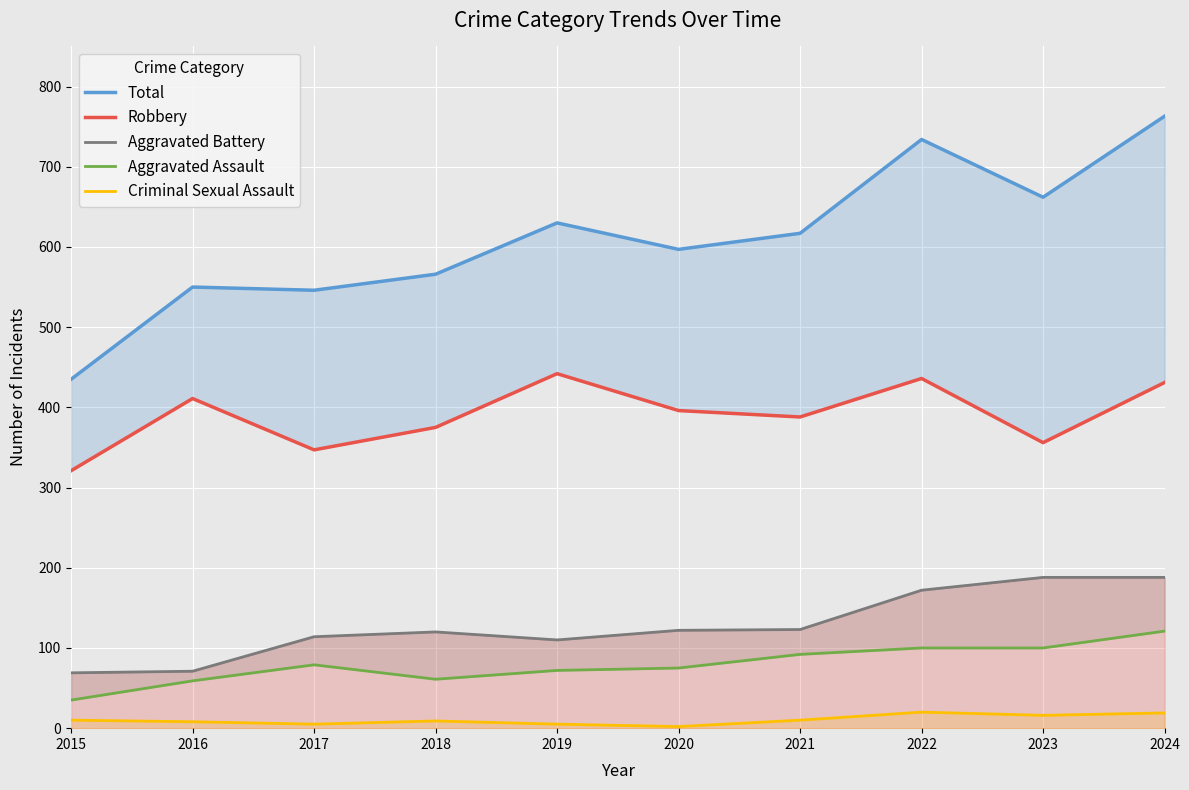

True or false: Criminal Sexual Assault and Total intersect in this chart.

False